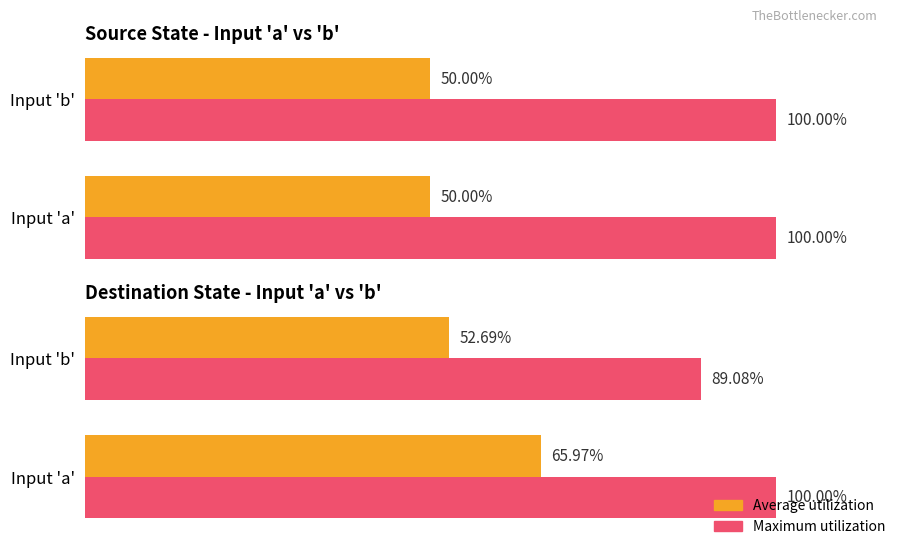

Which series has the largest total across all categories?

Maximum utilization